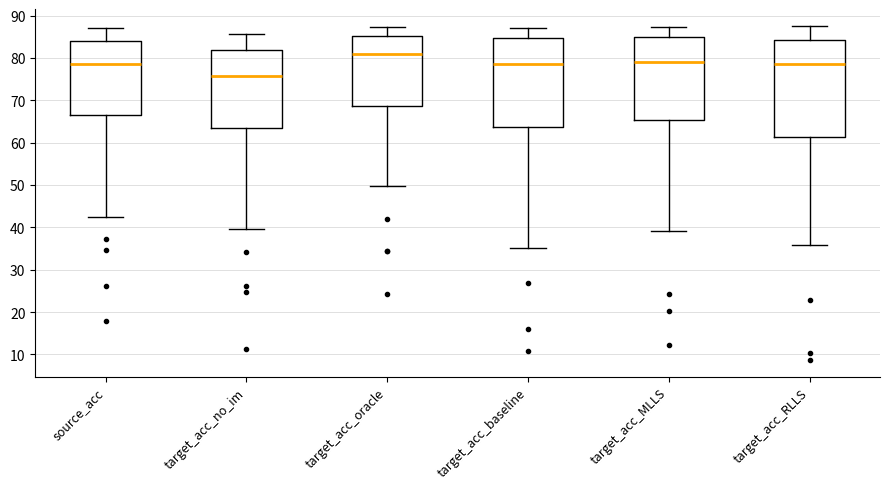

Reading left to right, read every box against the y-axis: the position of its median line, the range the box covers, and the ends of its whiskers. The values are not printed on the chart, so give them approximately, as read against the axis.

source_acc: median 79, box 67 to 84, whiskers 42 to 87
target_acc_no_im: median 76, box 63 to 82, whiskers 40 to 86
target_acc_oracle: median 81, box 69 to 85, whiskers 50 to 87
target_acc_baseline: median 79, box 64 to 85, whiskers 35 to 87
target_acc_MLLS: median 79, box 65 to 85, whiskers 39 to 87
target_acc_RLLS: median 79, box 61 to 84, whiskers 36 to 88